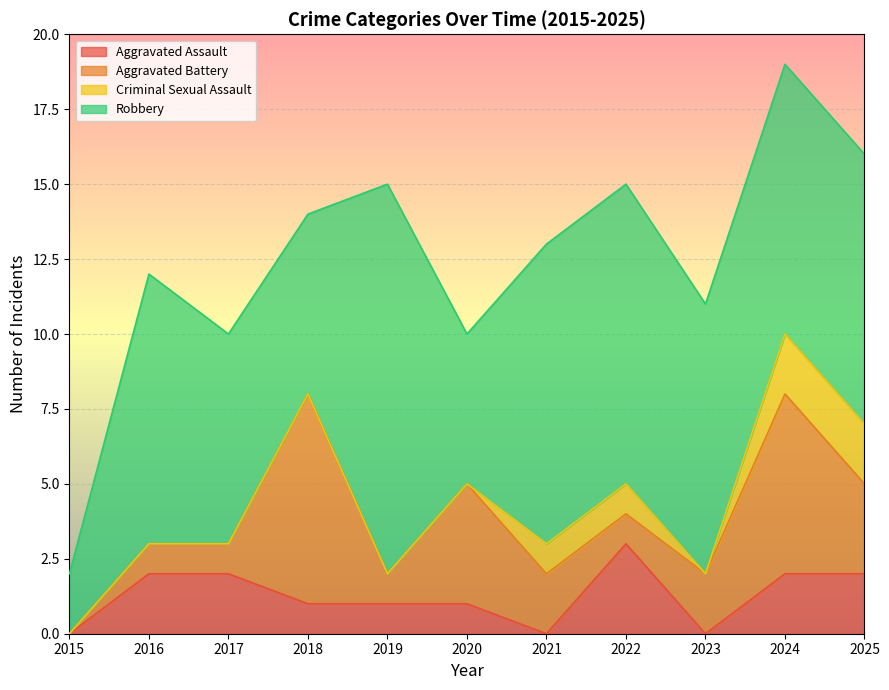

What is the sum of all Aggravated Battery values?

28